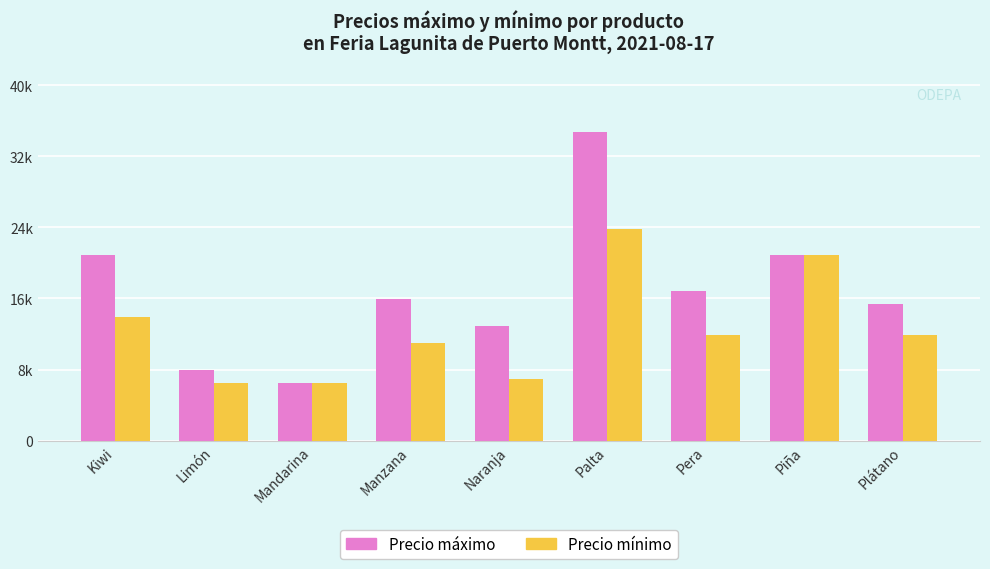

Is it true that Precio máximo equals 4562 at Manzana?

False